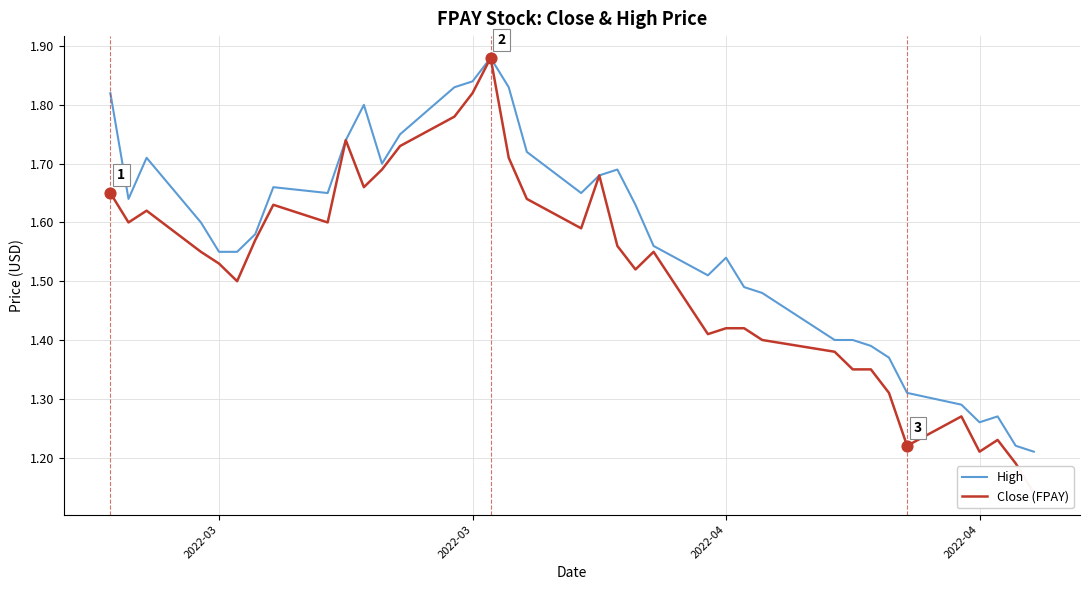

Which series has the largest total across all categories?

High